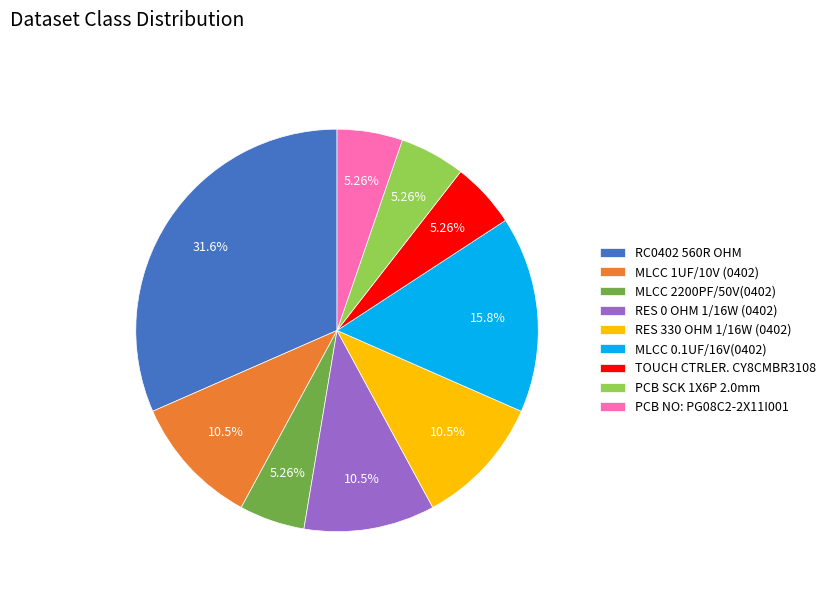

Does RES 330 OHM 1/16W (0402) represent more than half of the total?

No